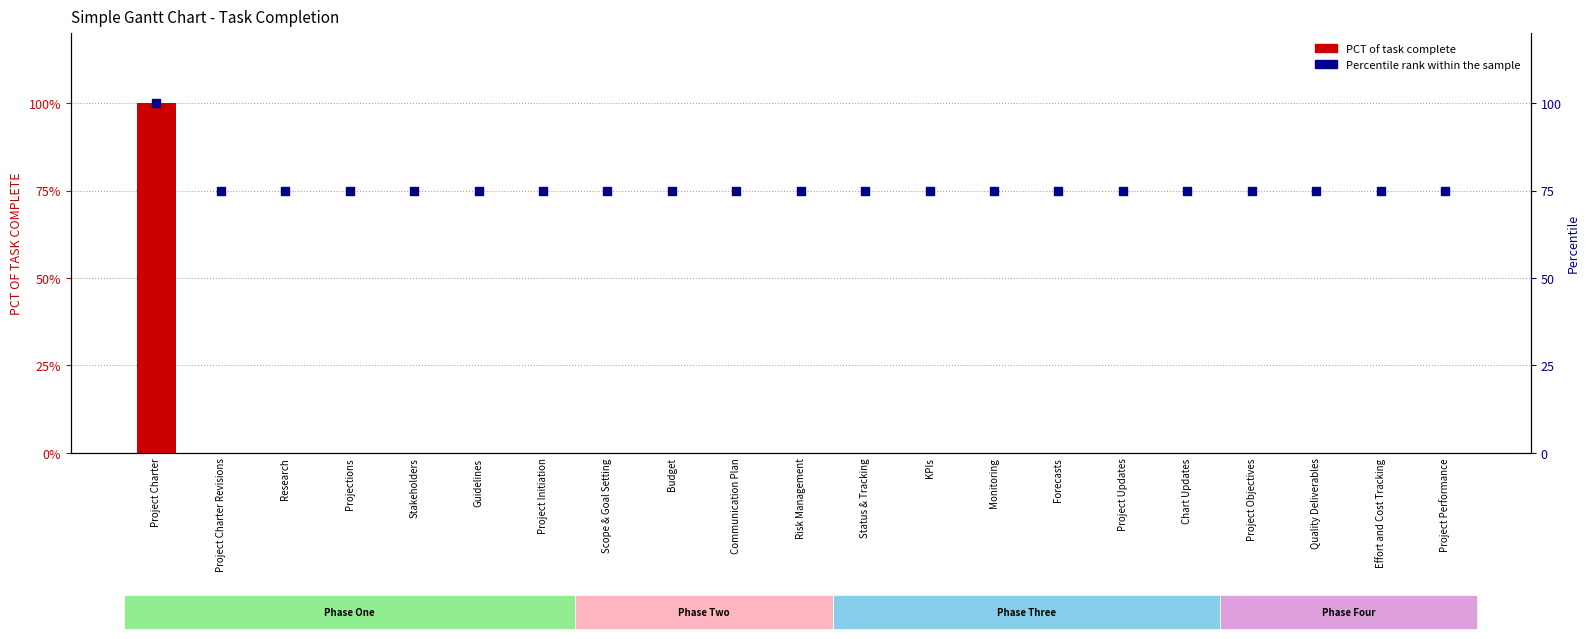

Is the value of PCT of Task Complete at Project Charter greater than the value of Percentile rank at Communication Plan?

No